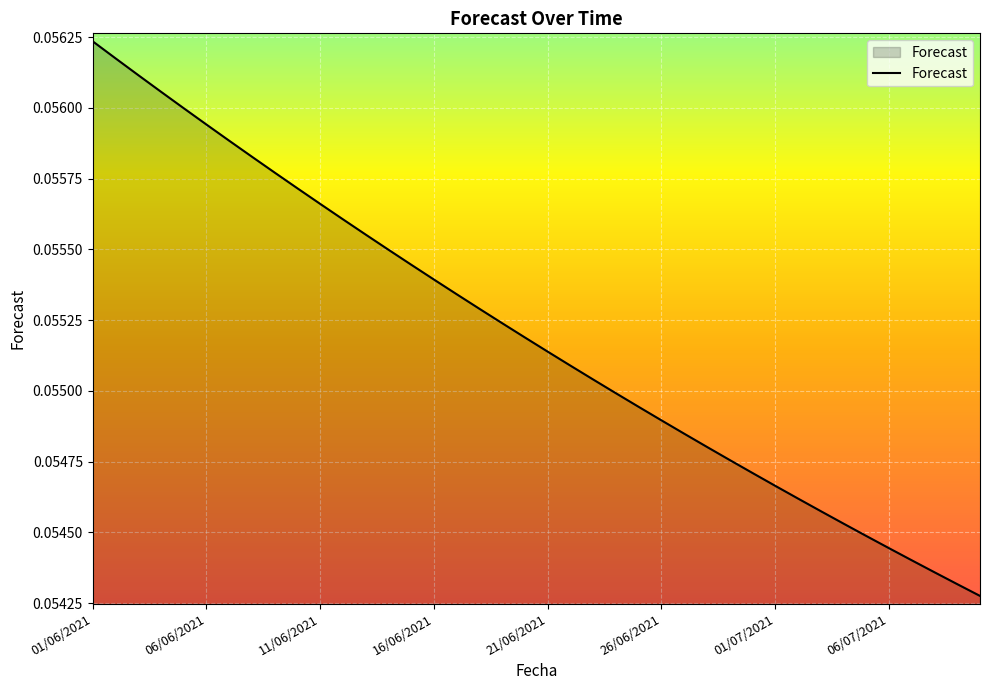

How many lines are shown in the chart?

1